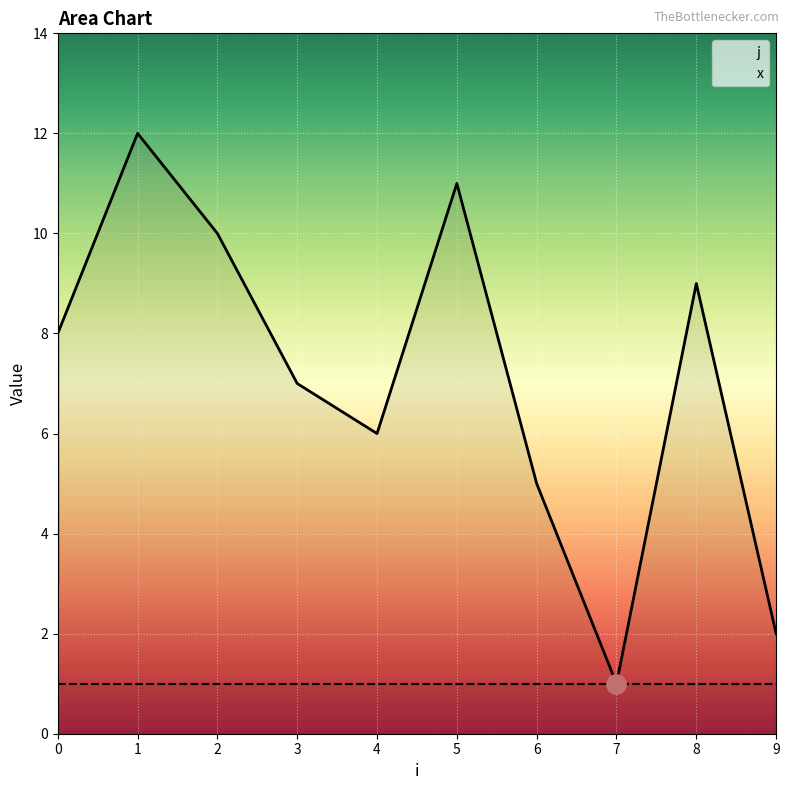

Read the x value at 0.

1